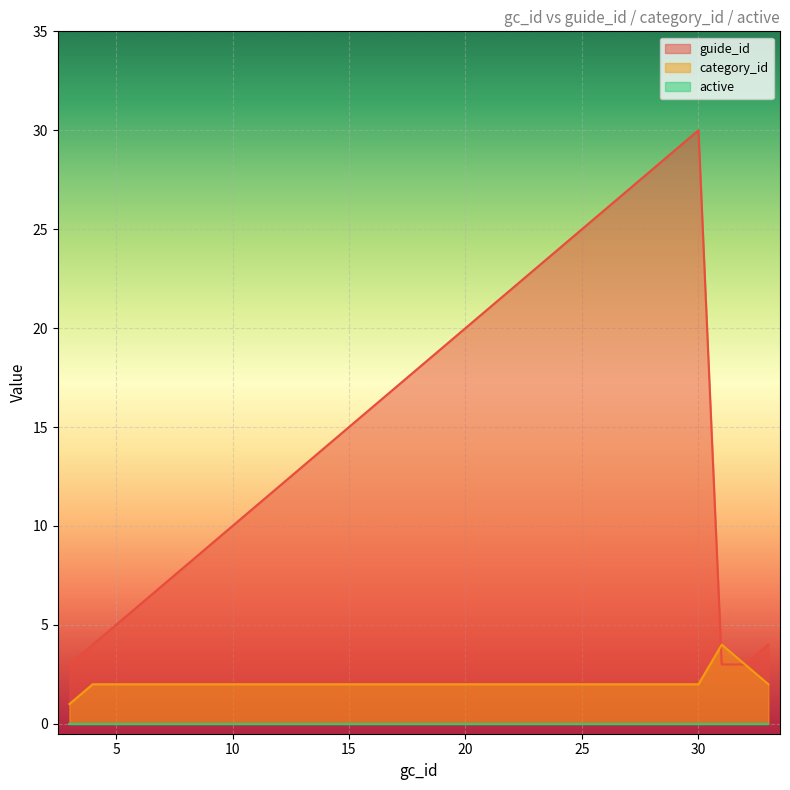

What is the sum of the guide_id values at 22 and 11?

33